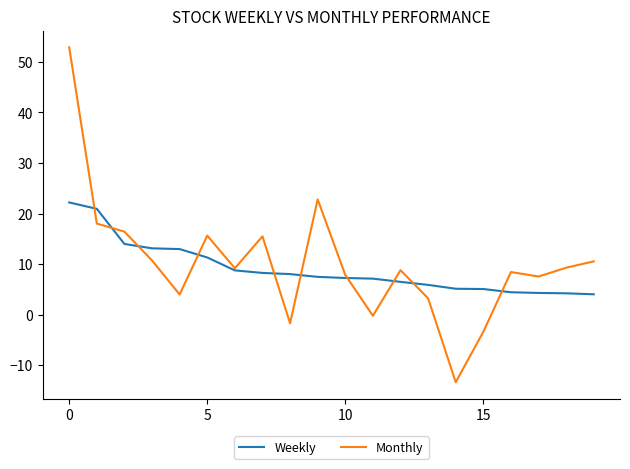

How many distinct data groups are displayed?

2